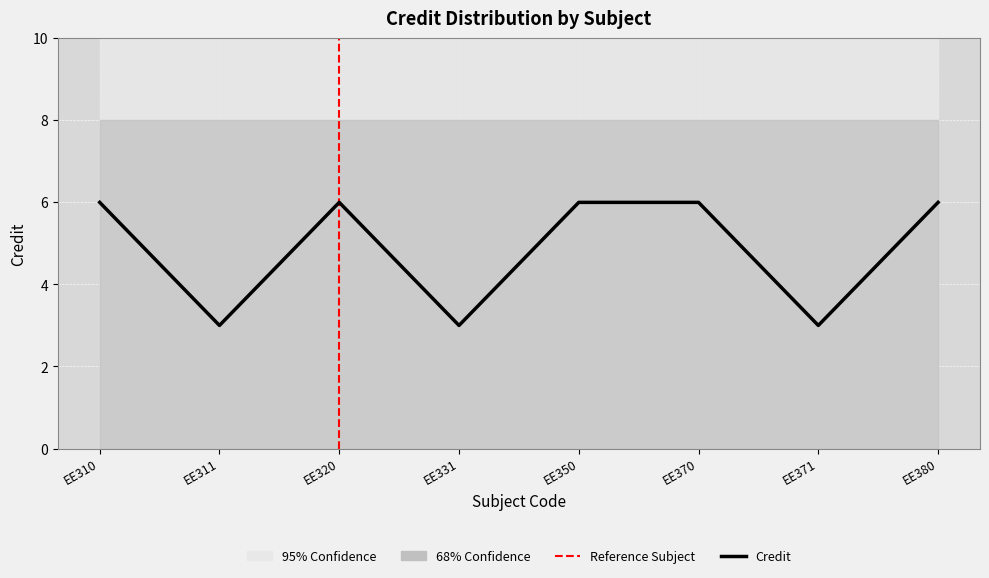

True or false: the data shows 6 at EE350.

True